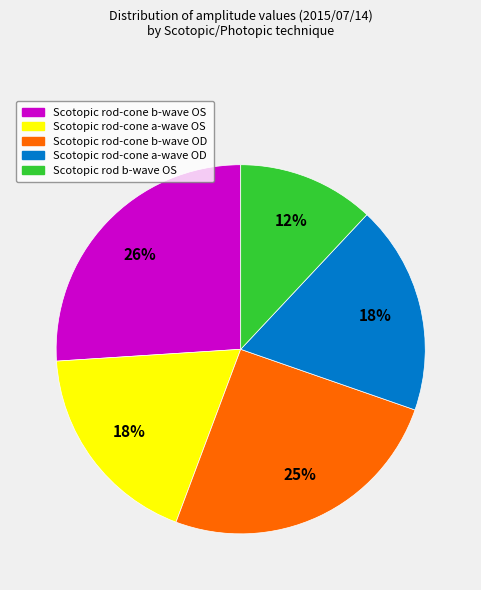

Is there a majority slice in this chart?

No